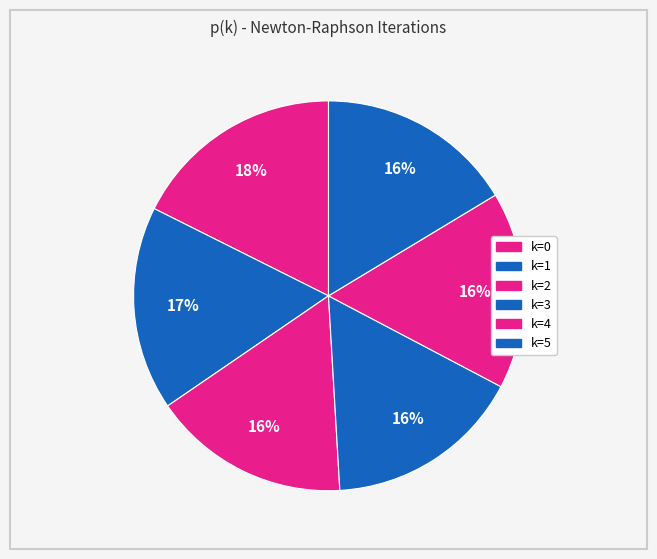

How many segments does this pie chart have?

6